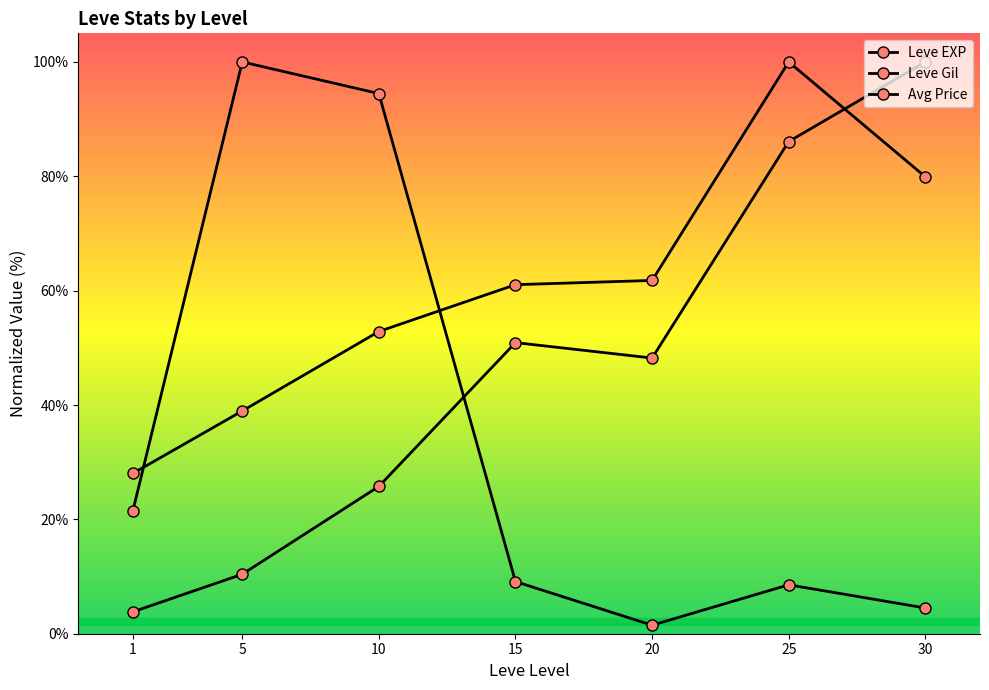

Reading left to right, transcribe all the data shown in this chart.

Leve EXP: 1=3.8	5=10.4	10=25.8	15=50.9	20=48.2	25=86.1	30=100.0
Leve Gil: 1=28.0	5=39.0	10=52.9	15=61.0	20=61.8	25=100.0	30=79.9
Avg Price: 1=21.5	5=100.0	10=94.5	15=9.1	20=1.5	25=8.6	30=4.5